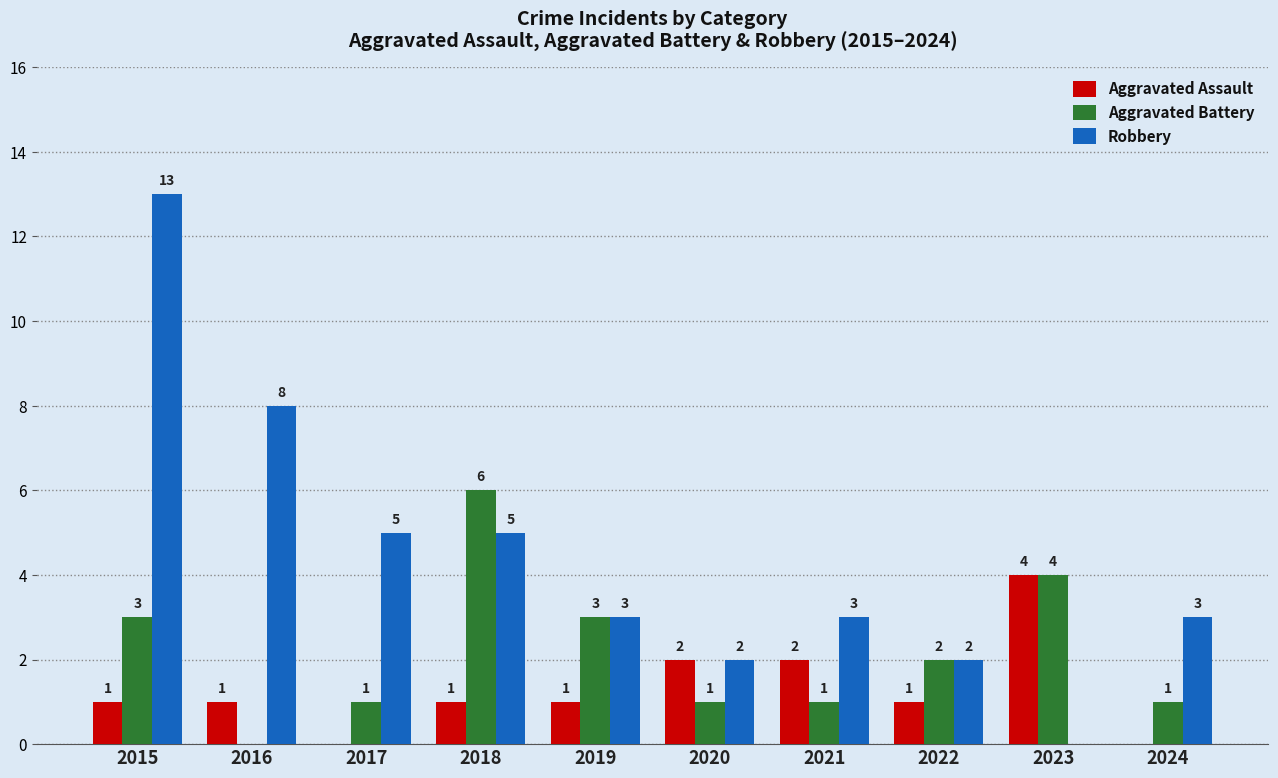

Reading left to right, what are all the values shown in this chart?

Aggravated Assault: 2015=1	2016=1	2017=0	2018=1	2019=1	2020=2	2021=2	2022=1	2023=4	2024=0
Aggravated Battery: 2015=3	2016=0	2017=1	2018=6	2019=3	2020=1	2021=1	2022=2	2023=4	2024=1
Robbery: 2015=13	2016=8	2017=5	2018=5	2019=3	2020=2	2021=3	2022=2	2023=0	2024=3